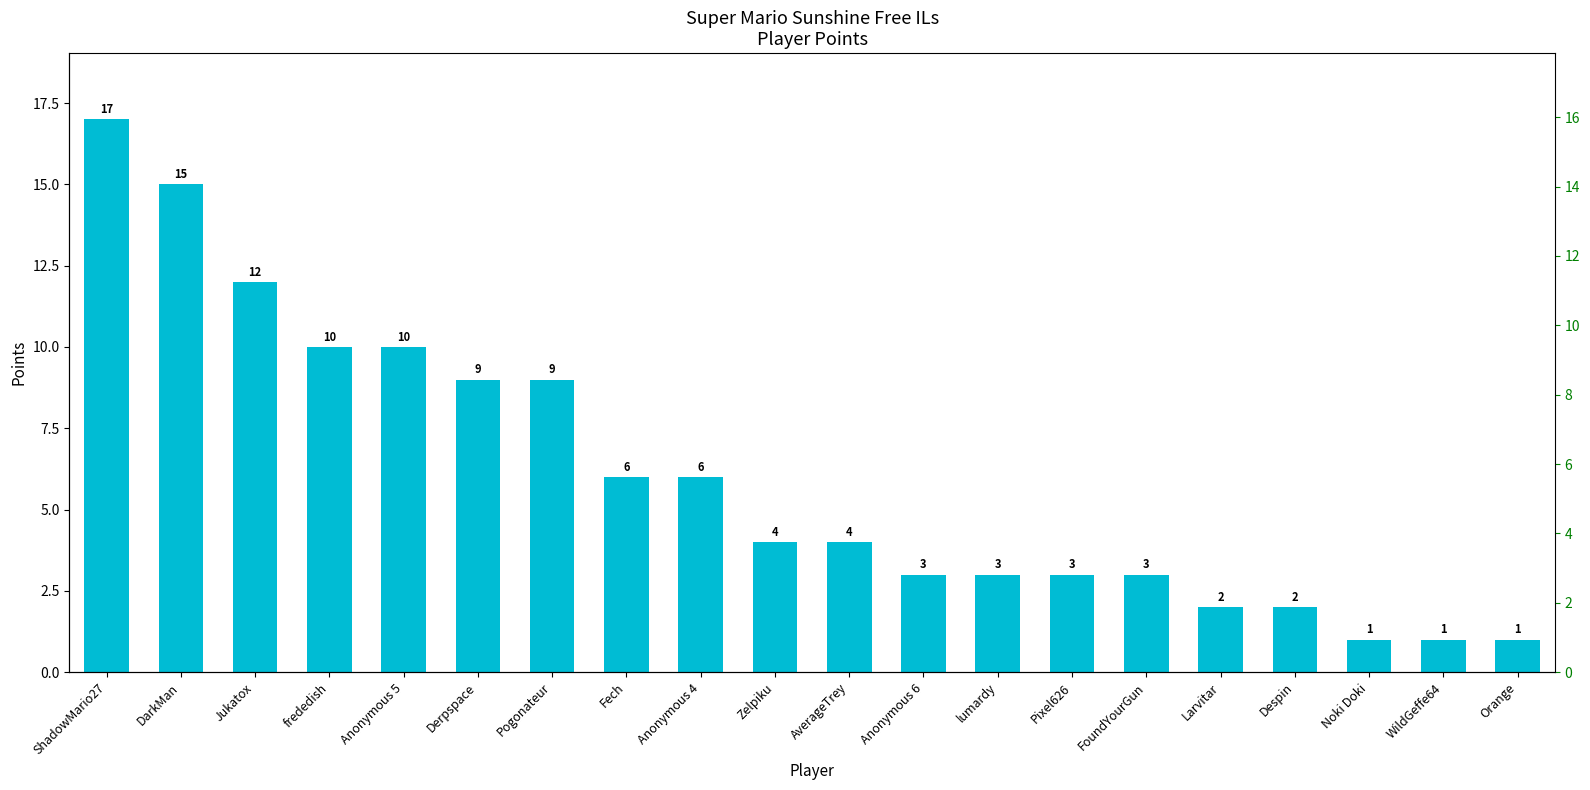

What is the smallest value displayed?

1